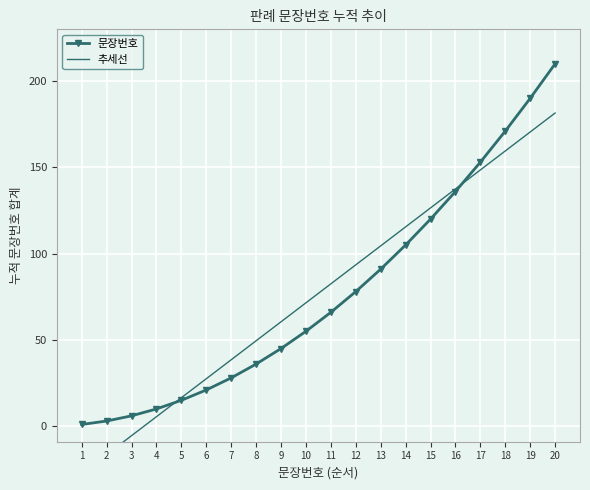

Which category has the lowest value in the 추세선 series?

1